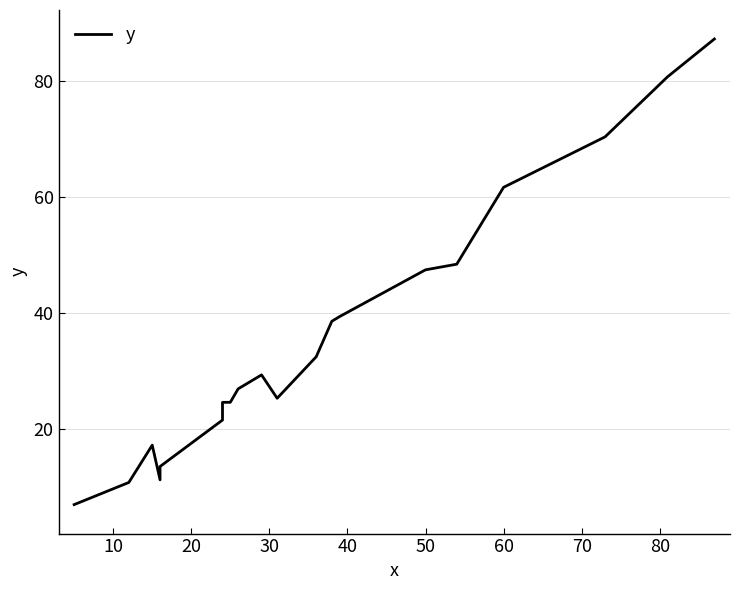

The chart shows a value of 16.6 at 10. True or false?

False